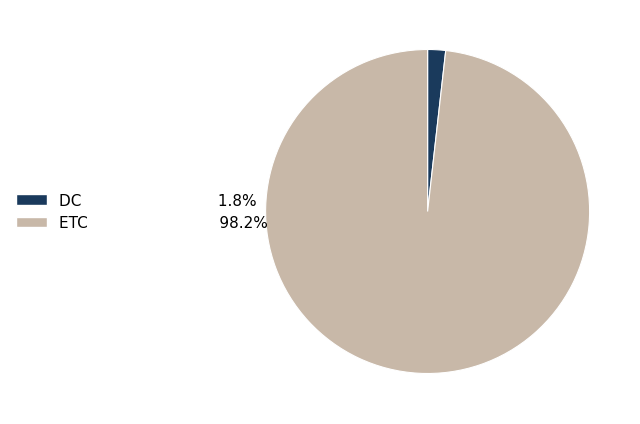

Rank the categories by value from lowest to highest.

DC, ETC